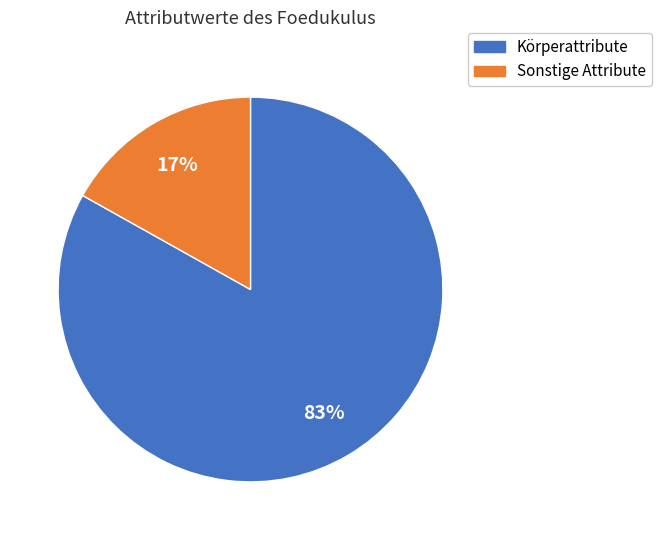

To the nearest percent, what is the difference between the largest and smallest slice percentages?

66%